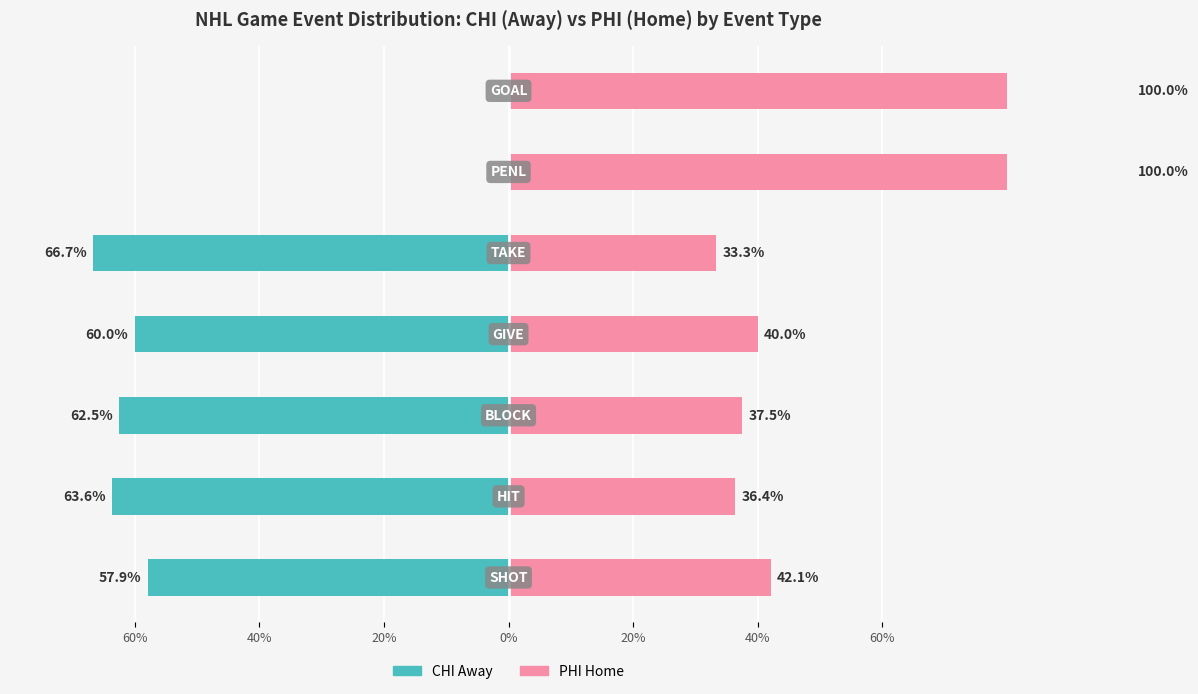

At how many categories does at least one series exceed -55?

7